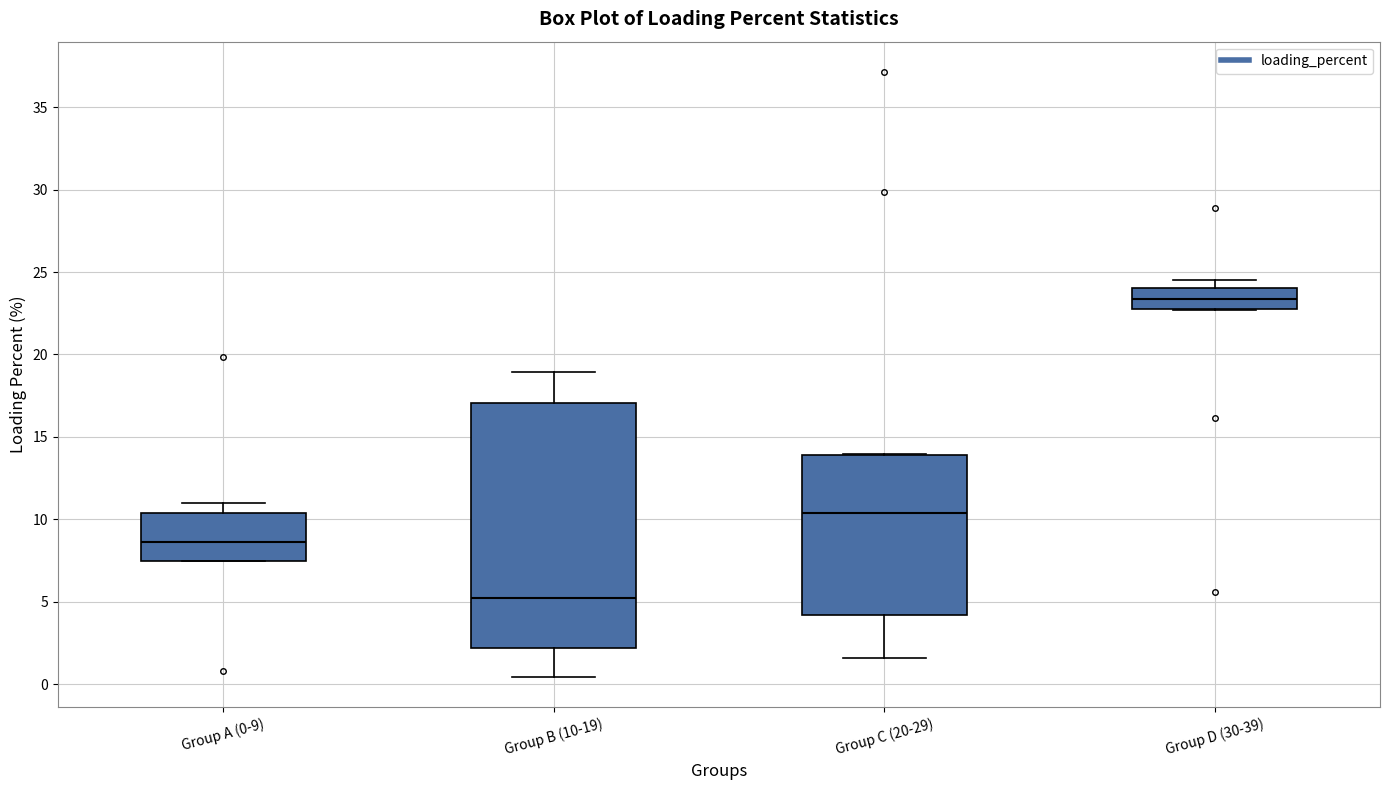

Where is the lower edge of the box for Group B (10-19) on the y-axis? The values are not printed on the chart, so give them approximately, as read against the axis.

2.0